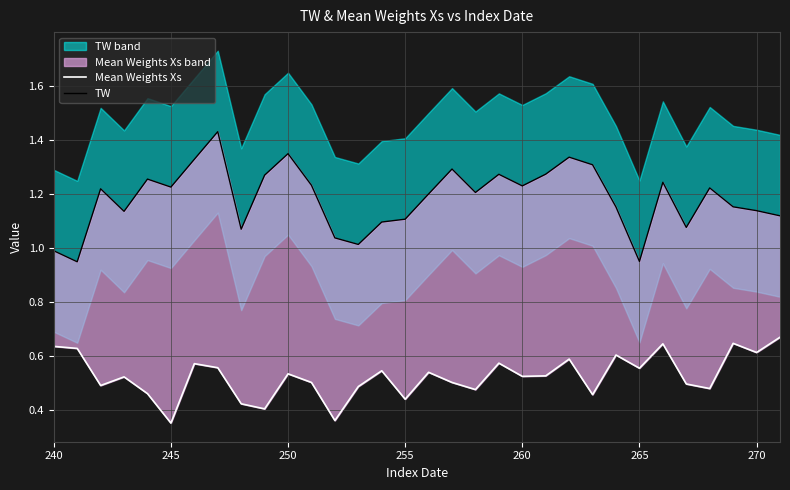

What is the difference between the highest and lowest values at 265?

0.4